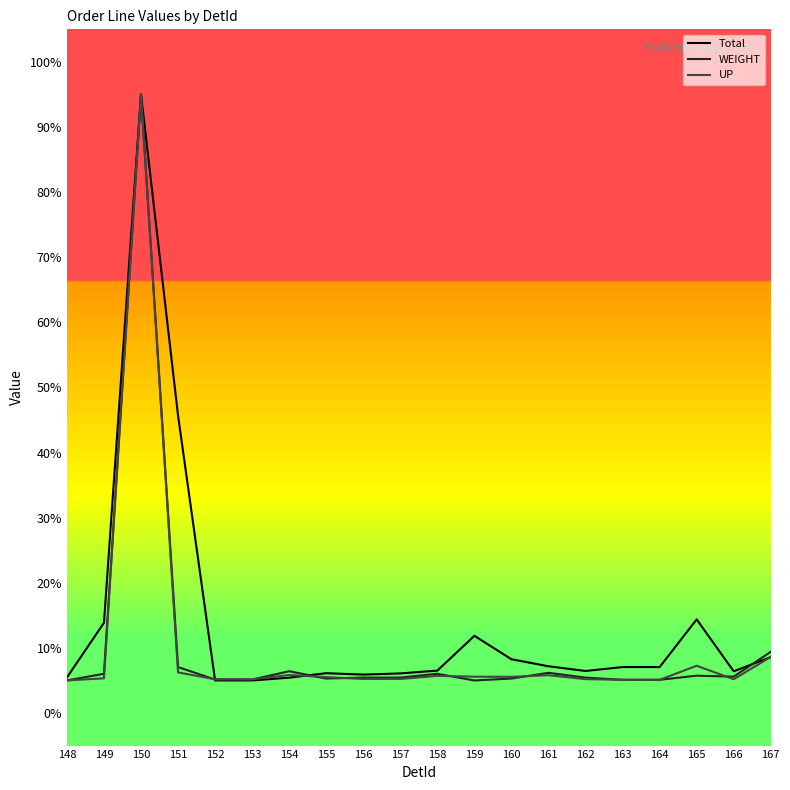

At which label is WEIGHT closest to 50?

167